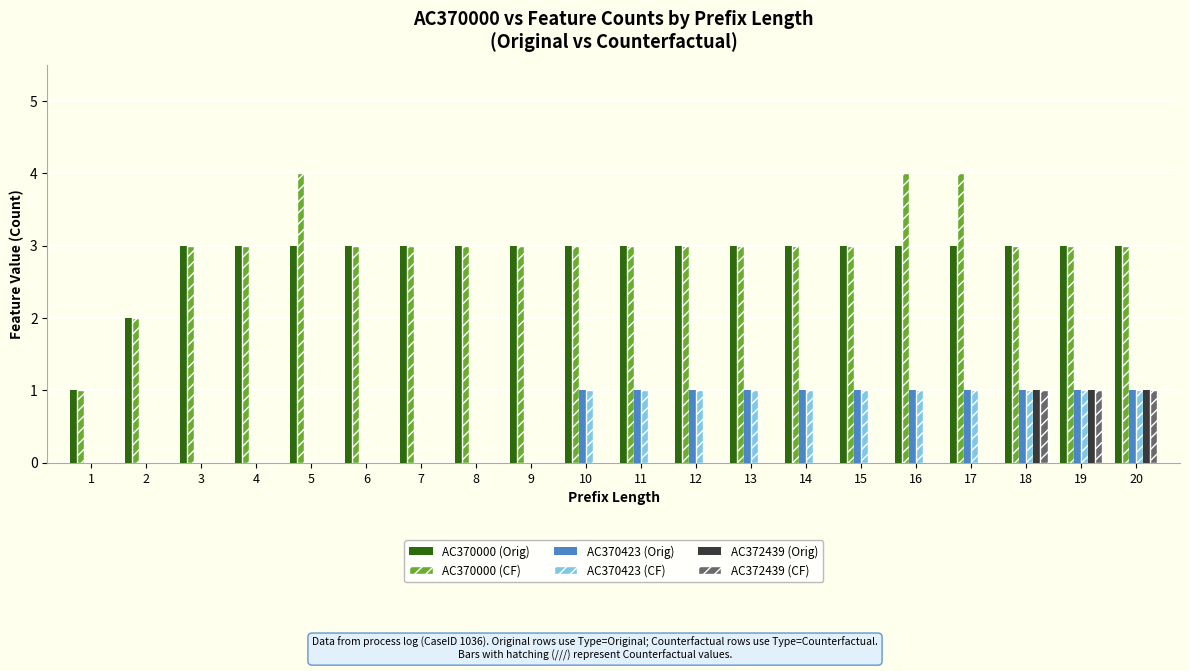

Reading left to right, what are all the values shown in this chart?

AC370000 (Orig): 1=1	2=2	3=3	4=3	5=3	6=3	7=3	8=3	9=3	10=3	11=3	12=3	13=3	14=3	15=3	16=3	17=3	18=3	19=3	20=3
AC370000 (CF): 1=1	2=2	3=3	4=3	5=4	6=3	7=3	8=3	9=3	10=3	11=3	12=3	13=3	14=3	15=3	16=4	17=4	18=3	19=3	20=3
AC370423 (Orig): 1=0	2=0	3=0	4=0	5=0	6=0	7=0	8=0	9=0	10=1	11=1	12=1	13=1	14=1	15=1	16=1	17=1	18=1	19=1	20=1
AC370423 (CF): 1=0	2=0	3=0	4=0	5=0	6=0	7=0	8=0	9=0	10=1	11=1	12=1	13=1	14=1	15=1	16=1	17=1	18=1	19=1	20=1
AC372439 (Orig): 1=0	2=0	3=0	4=0	5=0	6=0	7=0	8=0	9=0	10=0	11=0	12=0	13=0	14=0	15=0	16=0	17=0	18=1	19=1	20=1
AC372439 (CF): 1=0	2=0	3=0	4=0	5=0	6=0	7=0	8=0	9=0	10=0	11=0	12=0	13=0	14=0	15=0	16=0	17=0	18=1	19=1	20=1